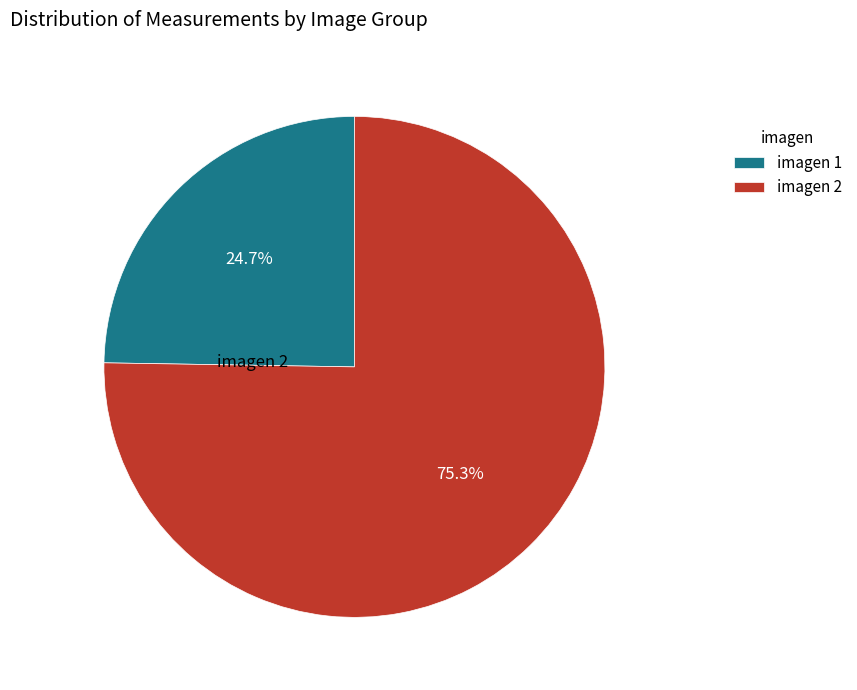

Is the sum of imagen 2 and imagen 1 greater than half?

Yes